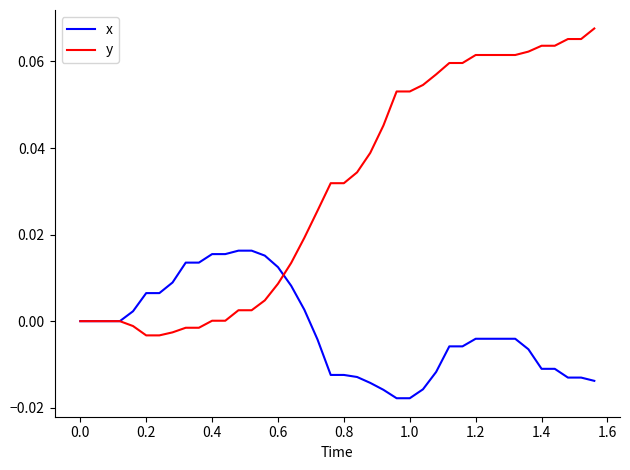

List the series in order of their overall mean, lowest first.

x, y